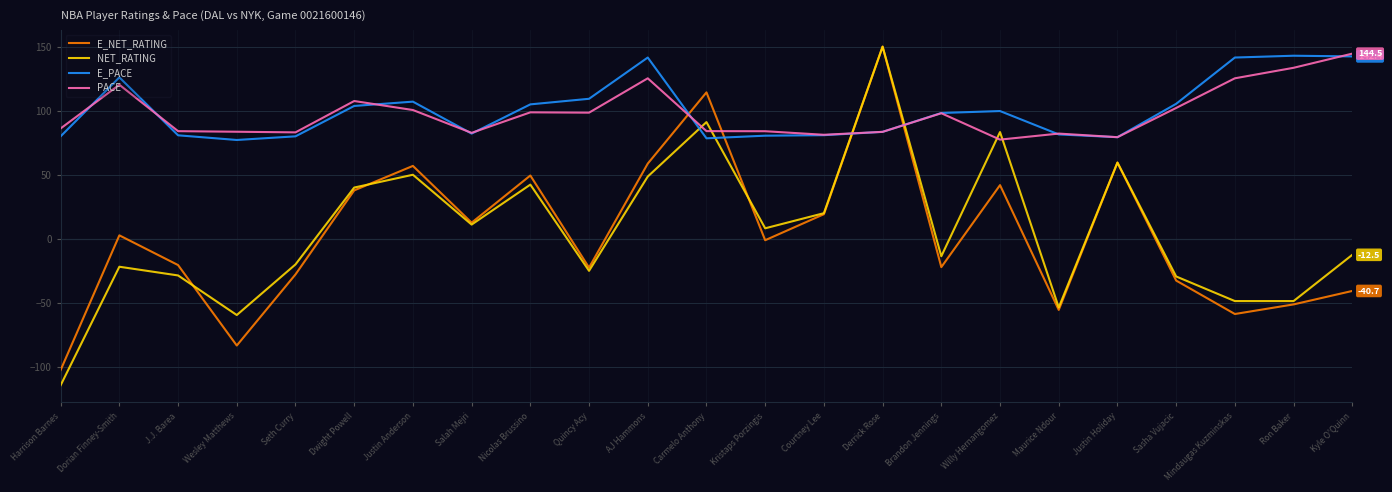

At which label does E_PACE first exceed 98?

Dorian Finney-Smith